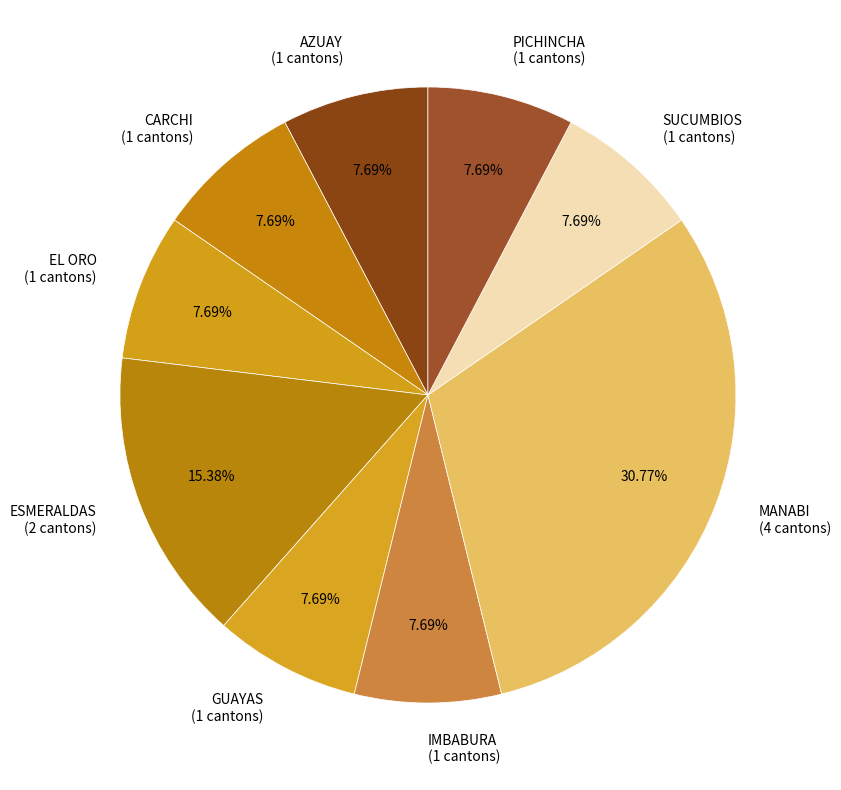

Does MANABI (4 cantons) account for over 50% of the chart?

No